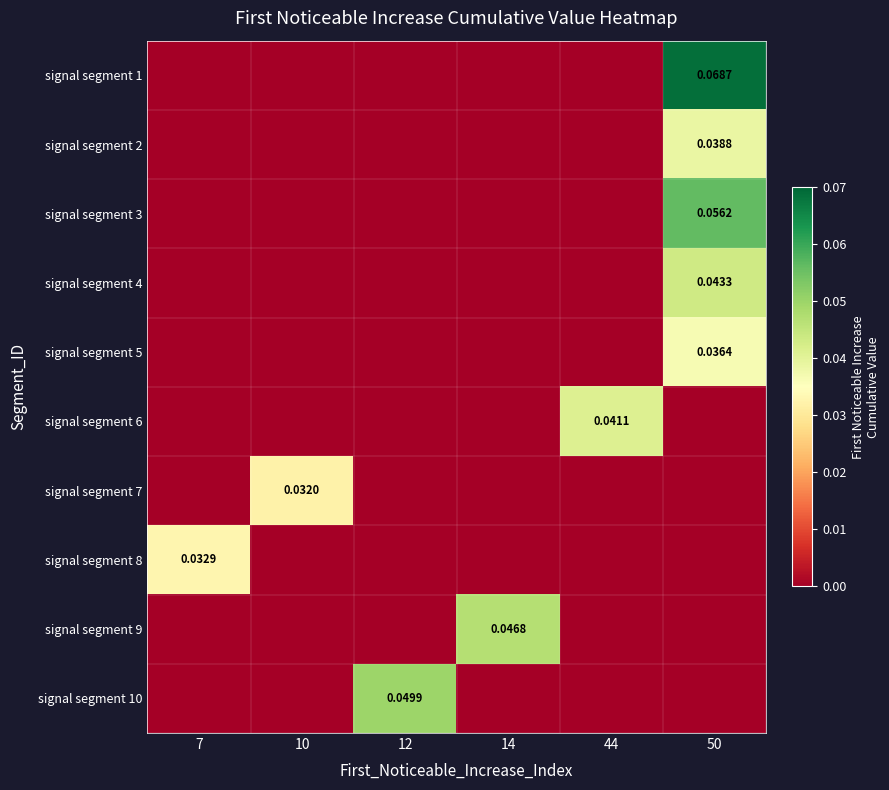

Which category has the highest value across all series?

50